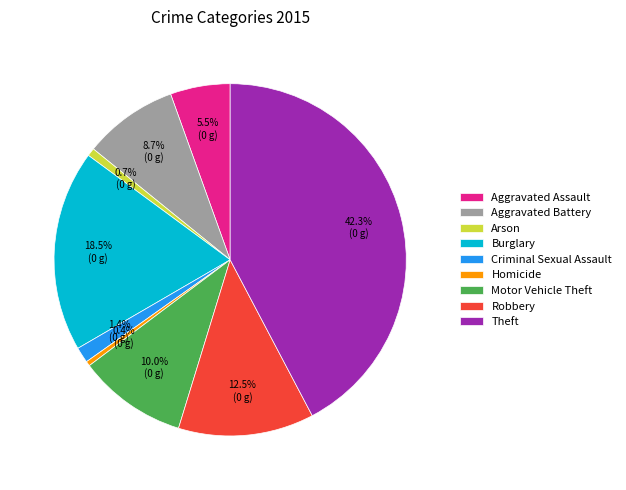

What percentage do Motor Vehicle Theft and Aggravated Assault together represent?

15.5%